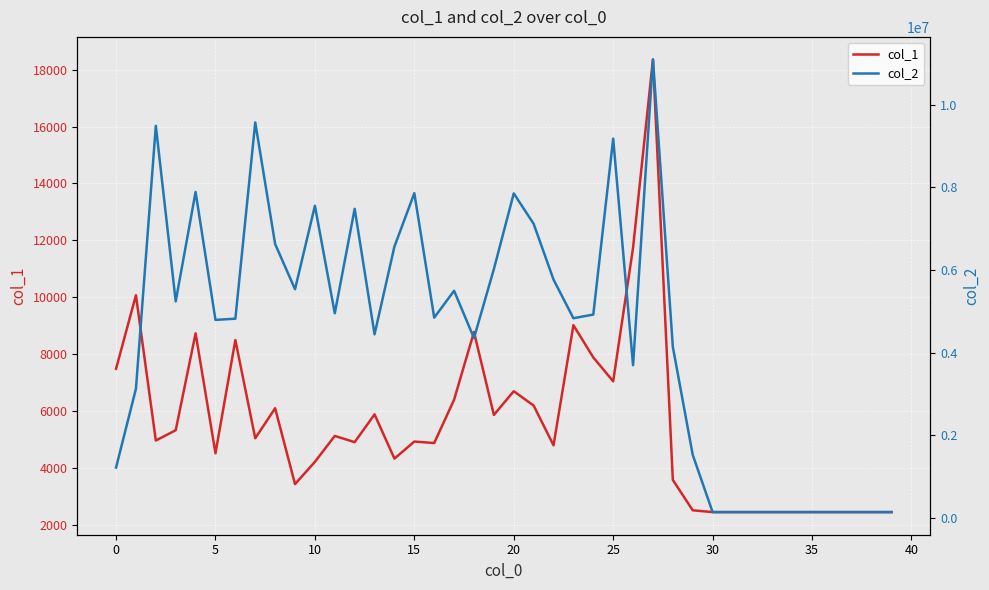

The col_2 series shows 4845606 at 16. True or false?

True